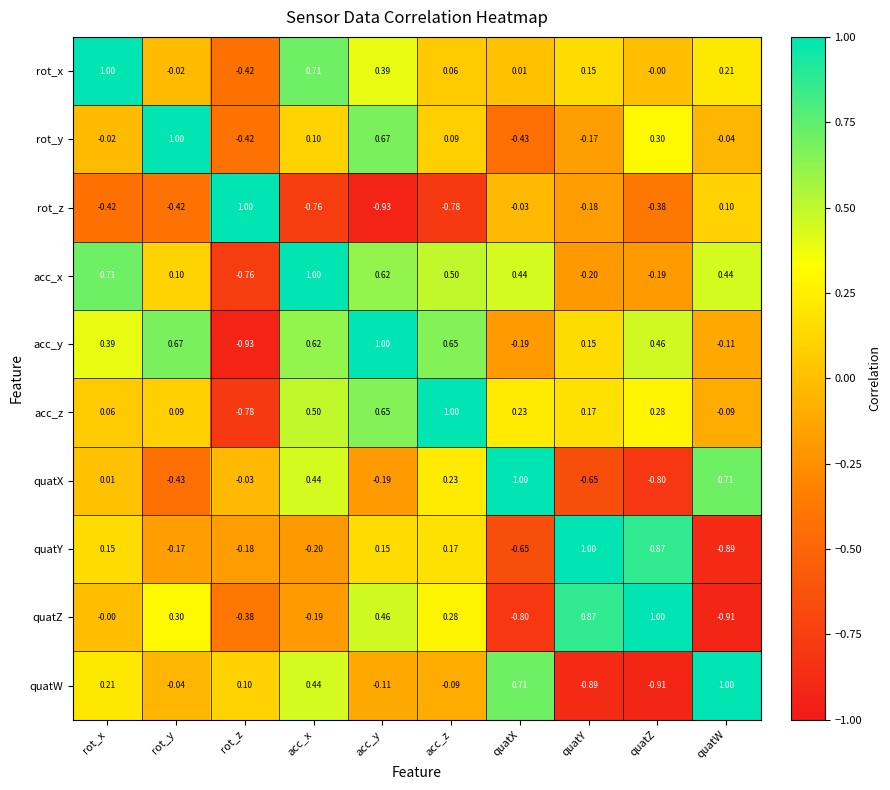

What is the difference between the highest and lowest values at quatZ?

1.9